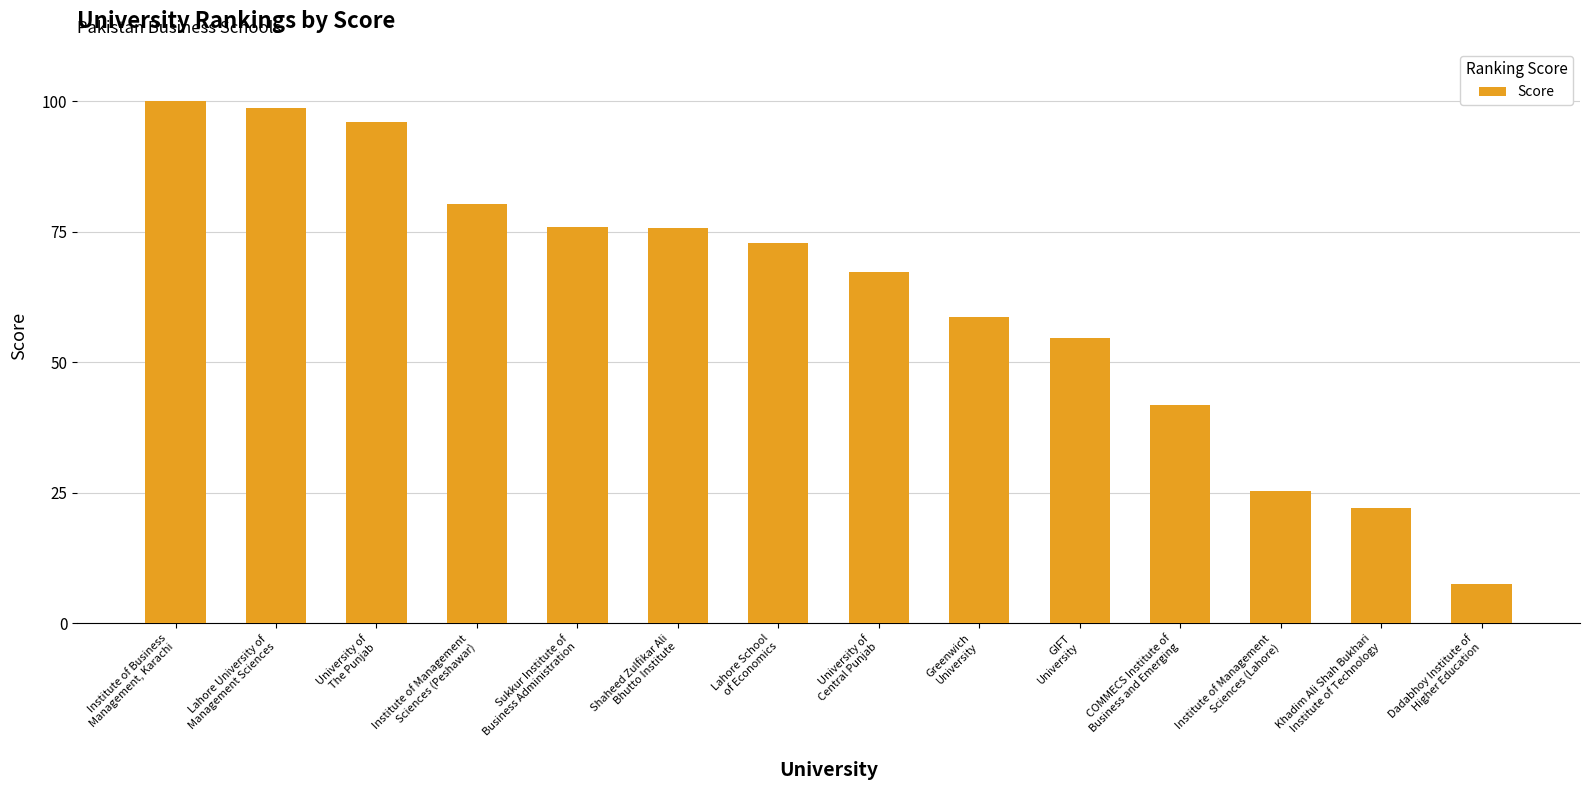

Are the bars horizontal?

No